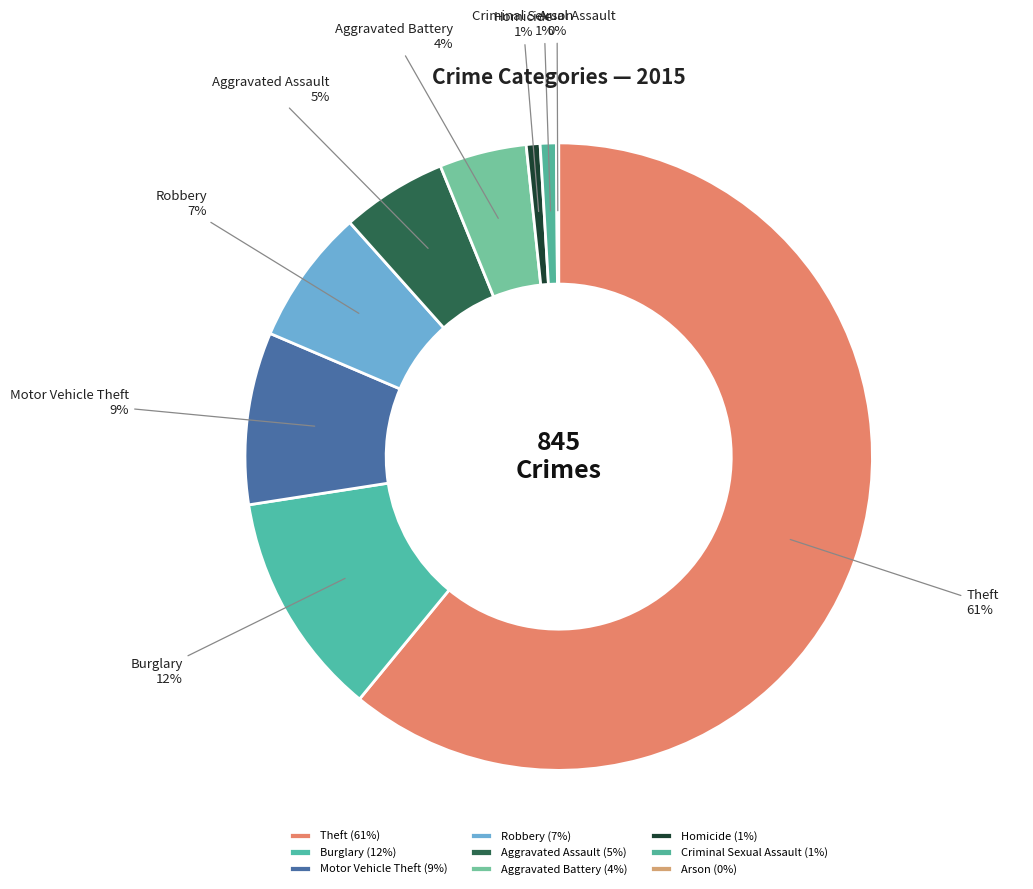

Do Robbery and Aggravated Battery together represent more than half of the pie?

No